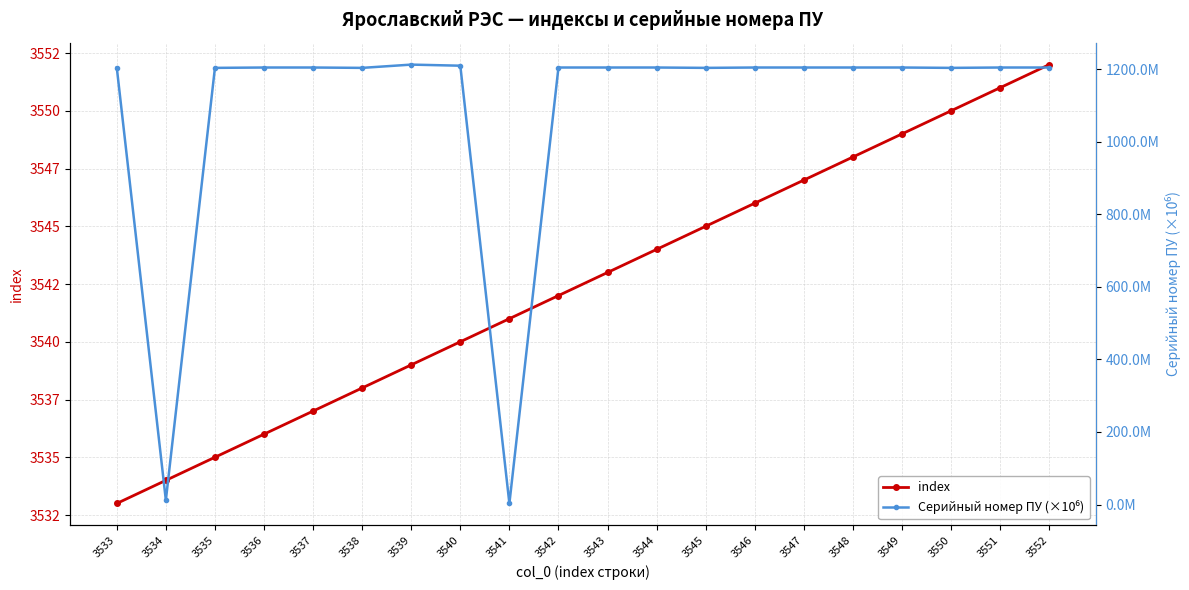

True or false: index and Серийный номер ПУ (×10⁶) intersect in this chart.

False